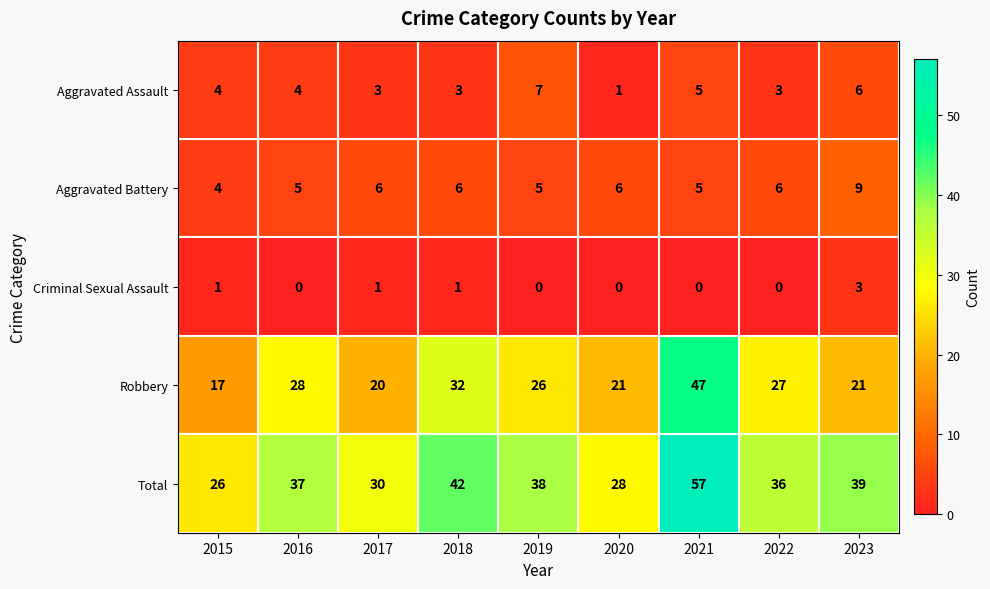

What is the difference between the maximum and second lowest values in the Robbery series?

27